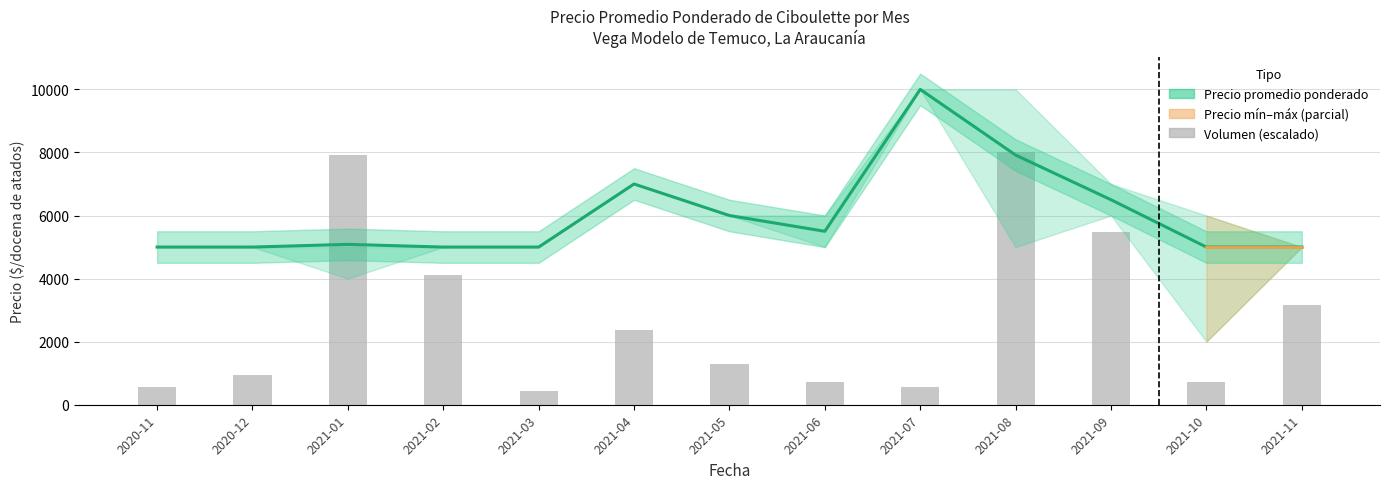

Is it true that Precio promedio ponderado equals 7000.0 at 2021-04?

True